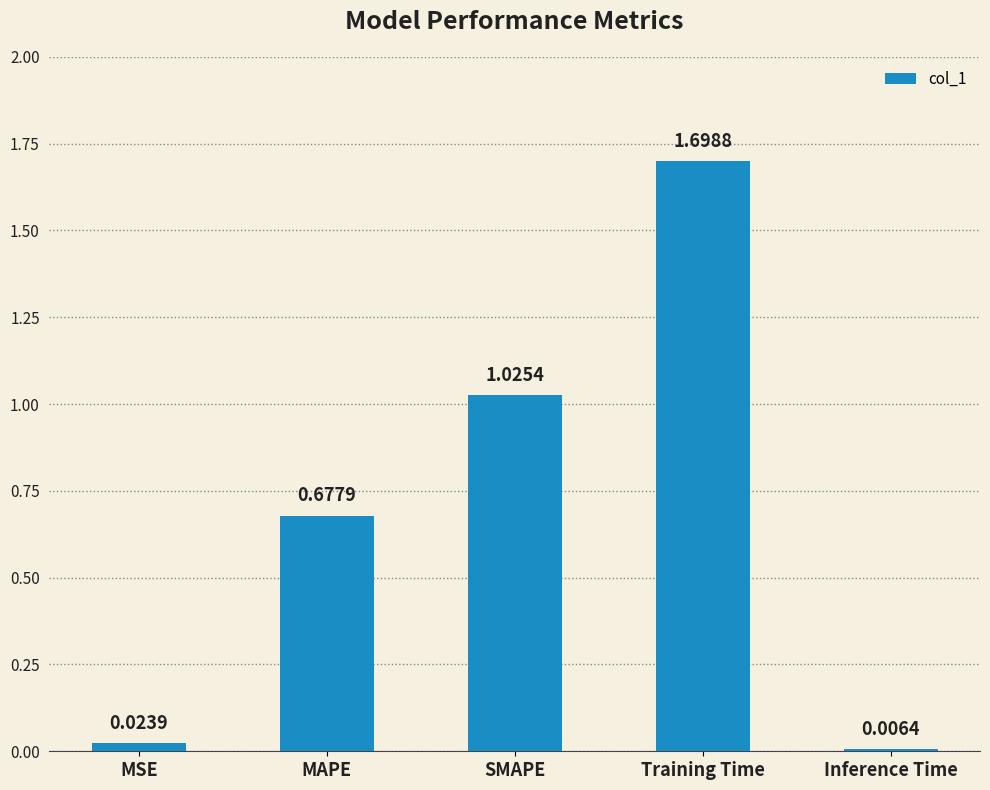

At which category does the chart reach its peak across all series?

Training Time